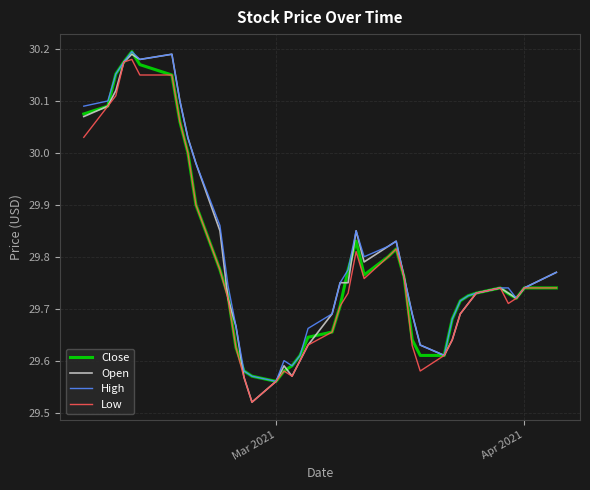

How many interior local valleys does the Close series have?

3